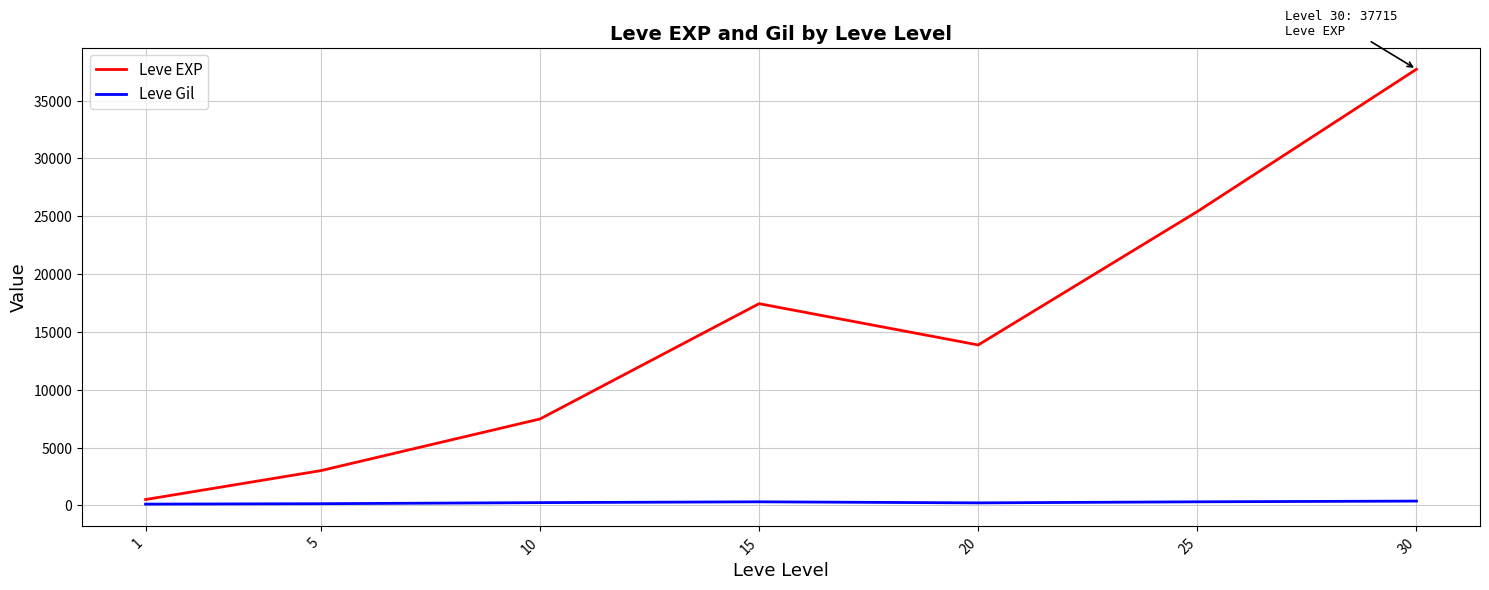

In Leve EXP, how many points are higher than both neighbors (excluding endpoints)?

1